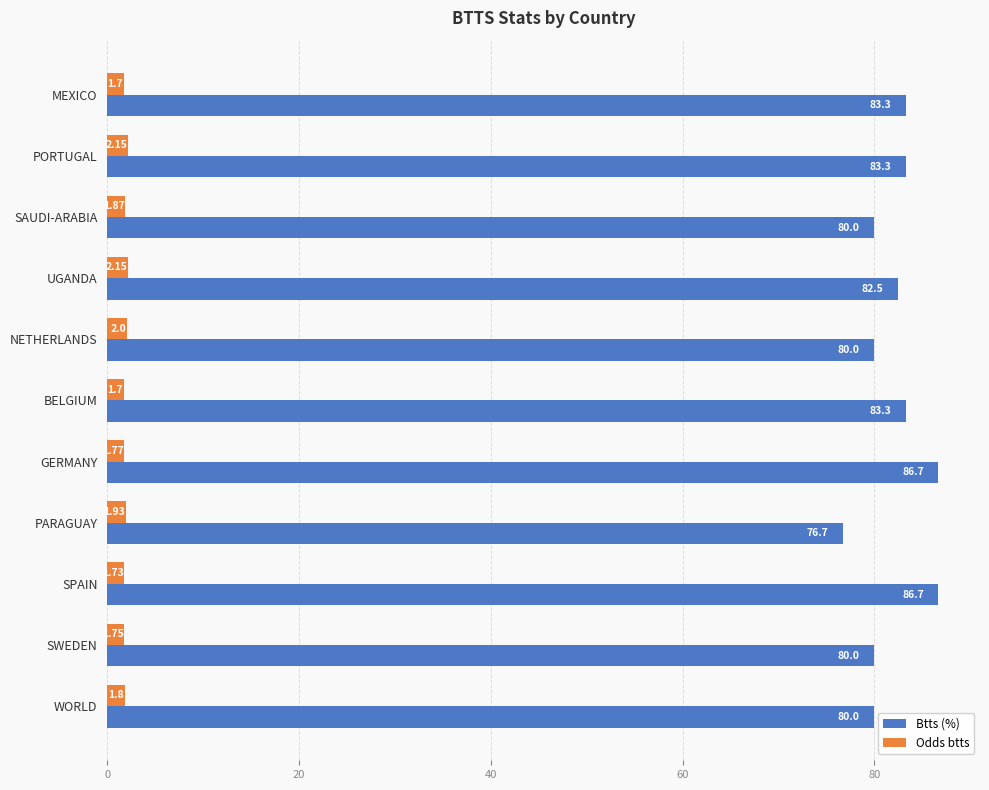

Between PORTUGAL and PARAGUAY, which series saw the biggest shift?

Btts (%)